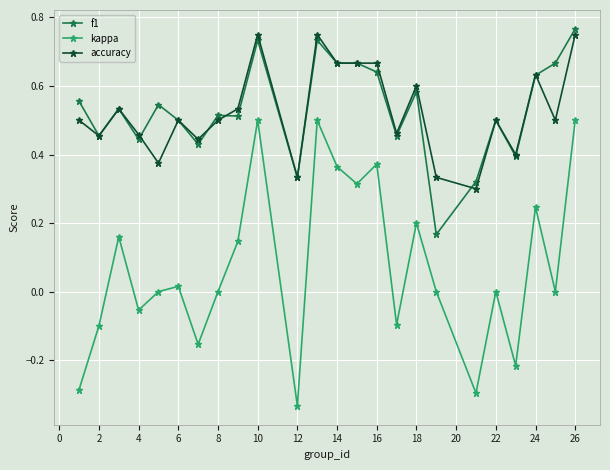

True or false: kappa and f1 cross at least once.

False